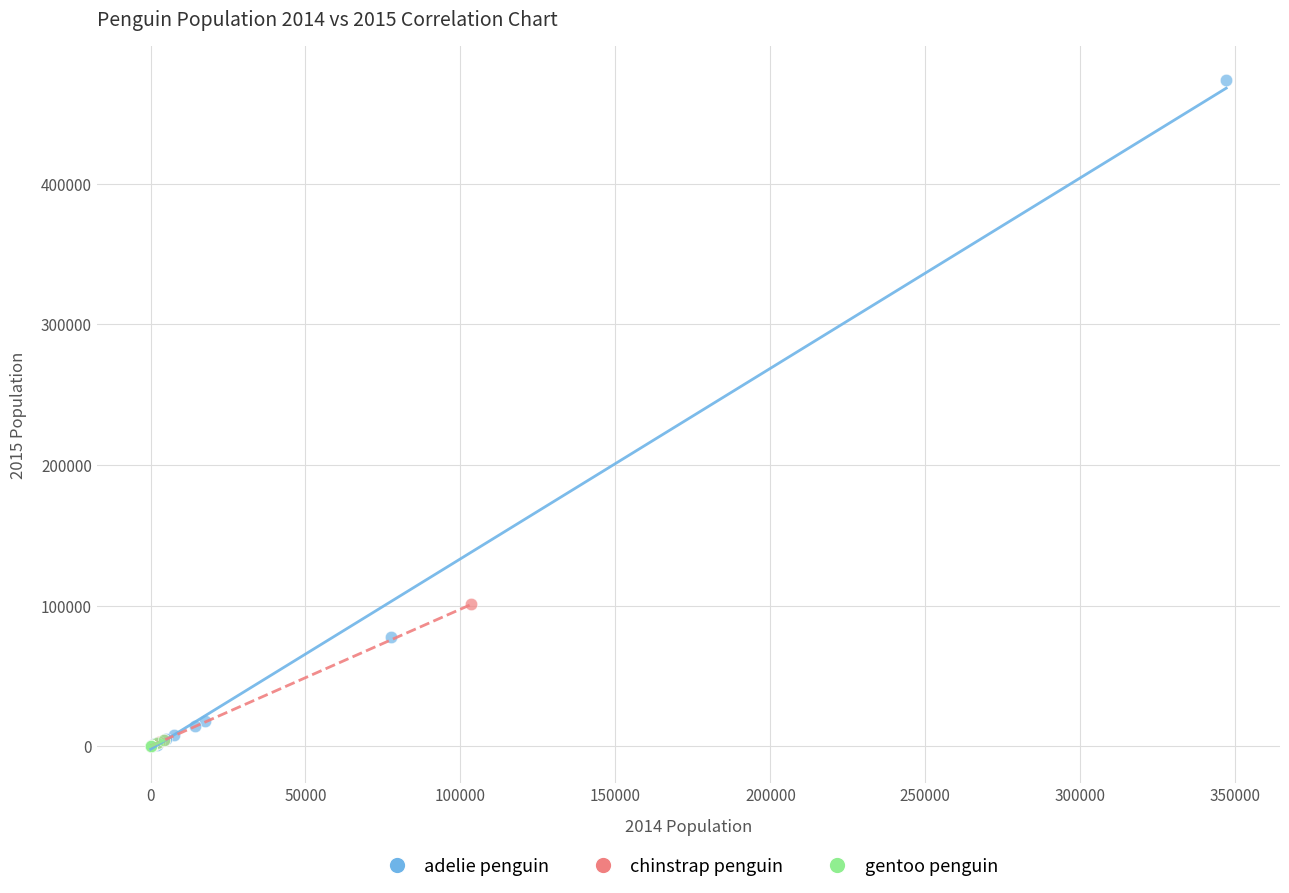

Which series contains the highest Y value?

adelie penguin